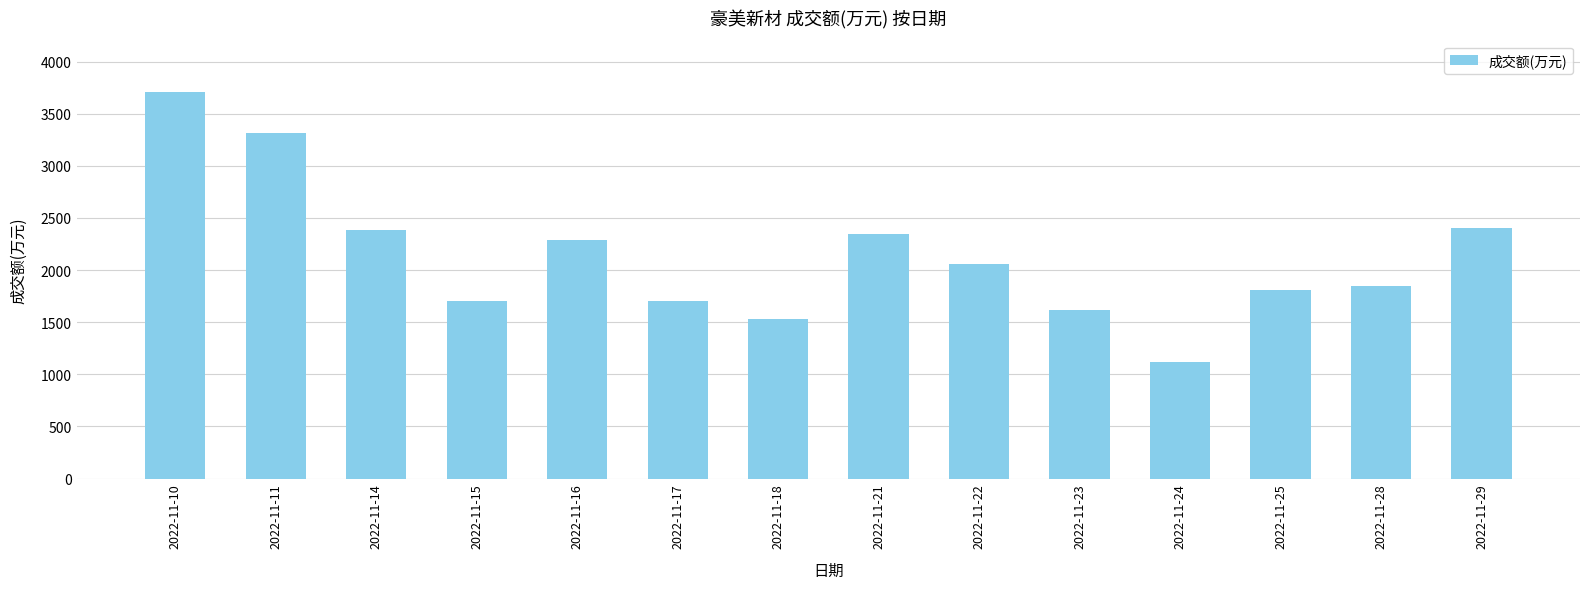

How many bars are there in total?

14